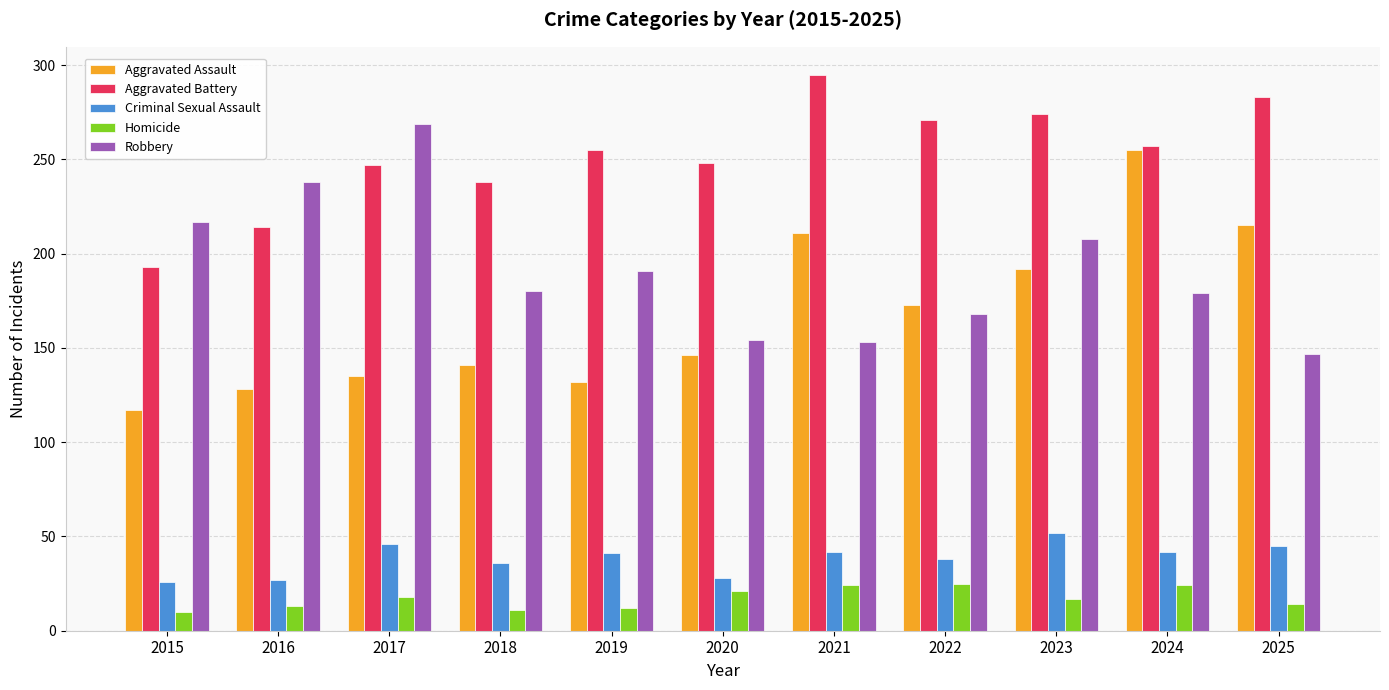

Which series has the largest total across all categories?

Aggravated Battery